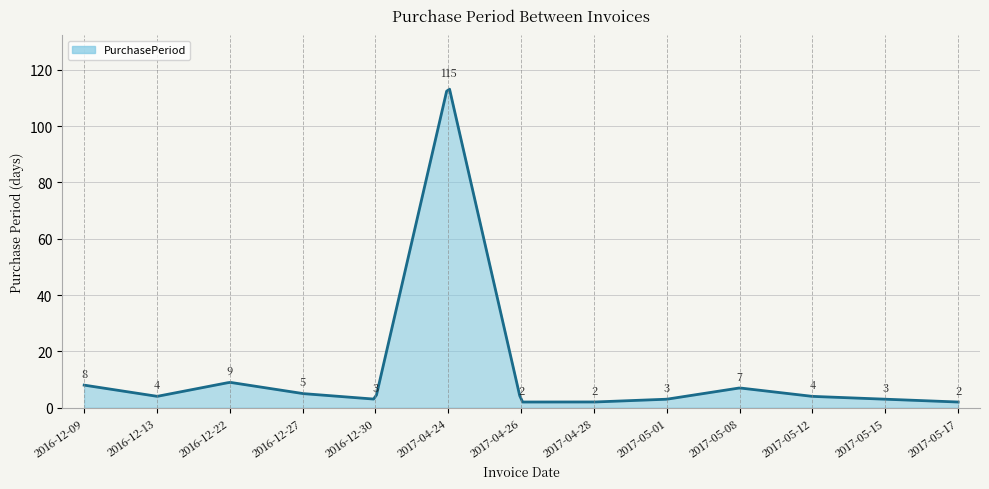

Does the chart have visible grid lines?

Yes